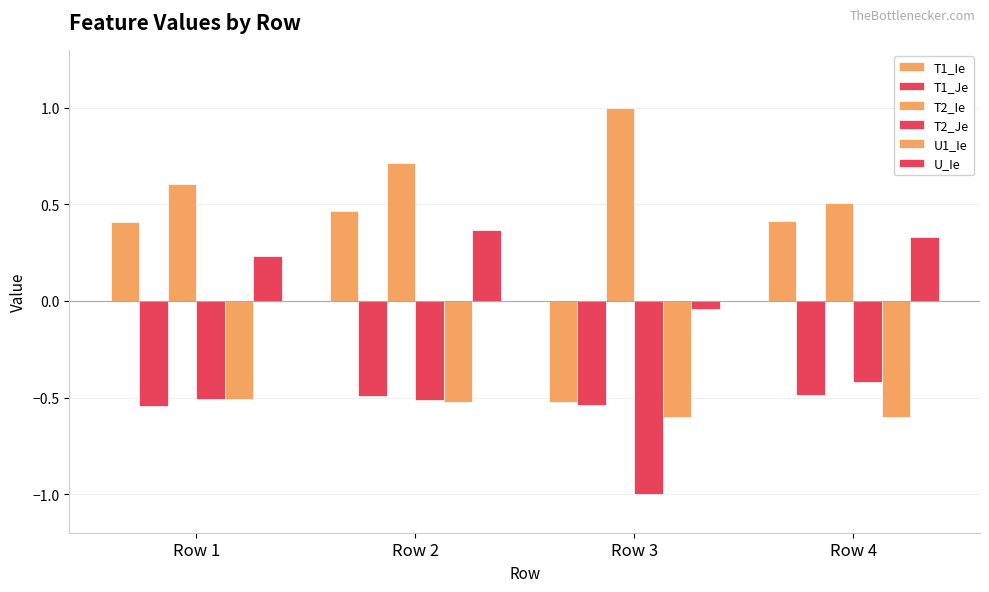

How many groups of bars are there?

4